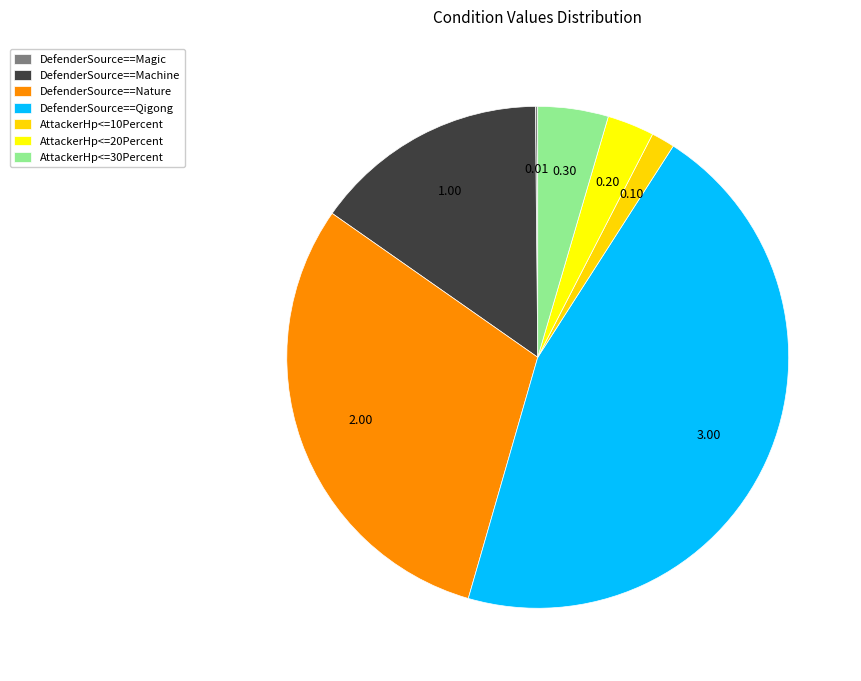

What is the change in value from DefenderSource==Nature to AttackerHp<=20Percent?

-1.8